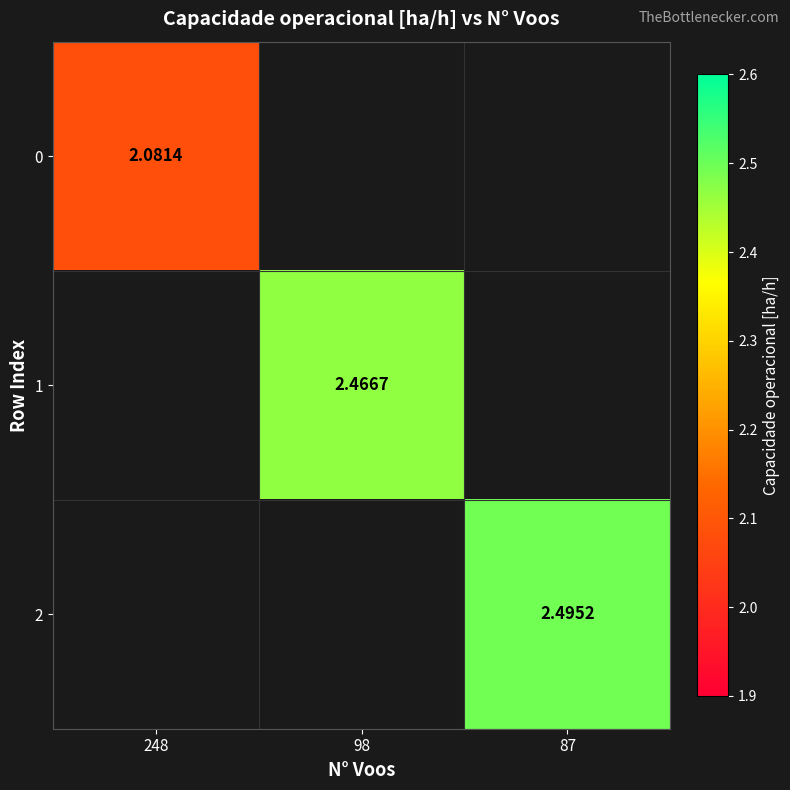

Count the number of data series in this chart.

3